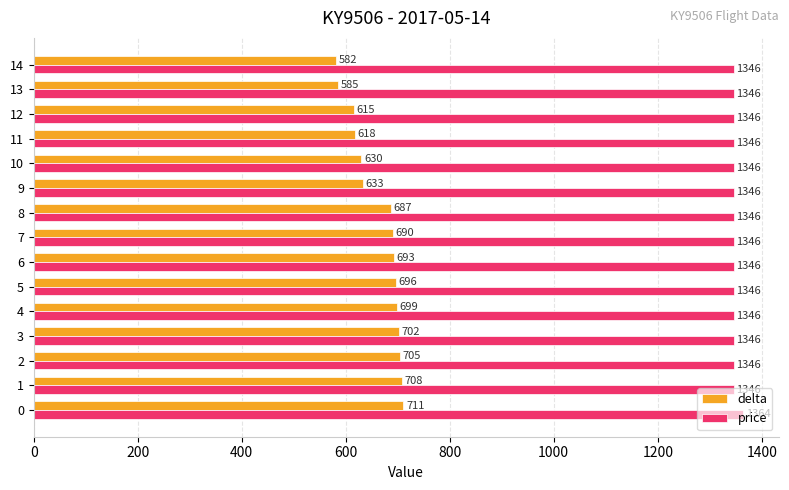

Is it true that price equals 730 at 5?

False